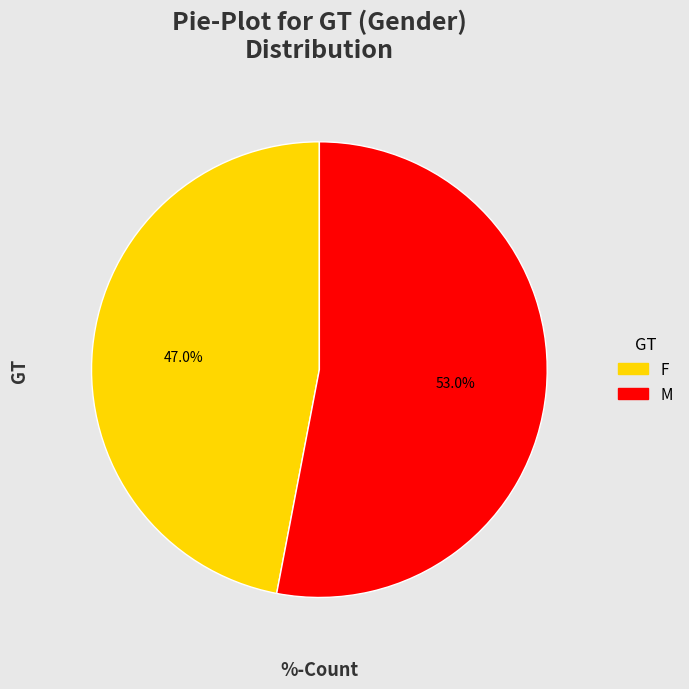

What is the ratio of the value at M to the value at F?

1.1